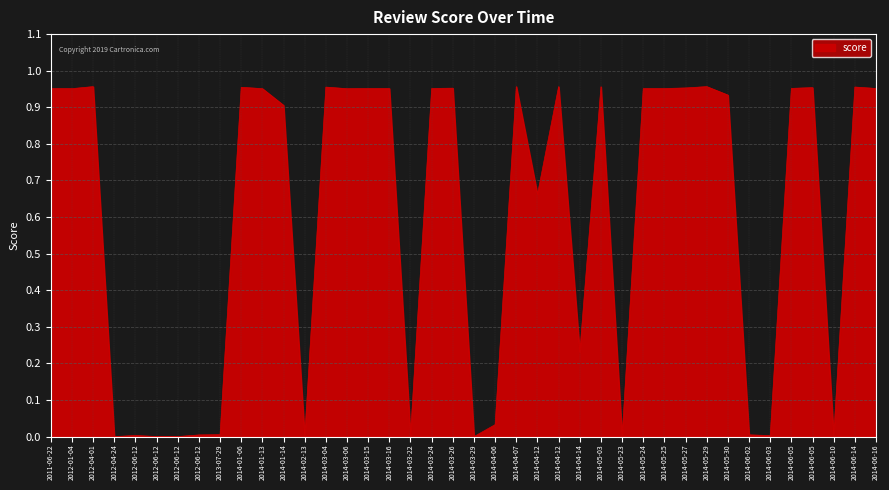

What is the sum of all values?

24.8